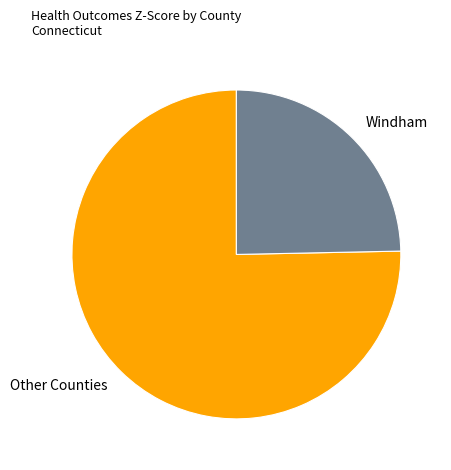

Does Windham represent more than half of the total?

No